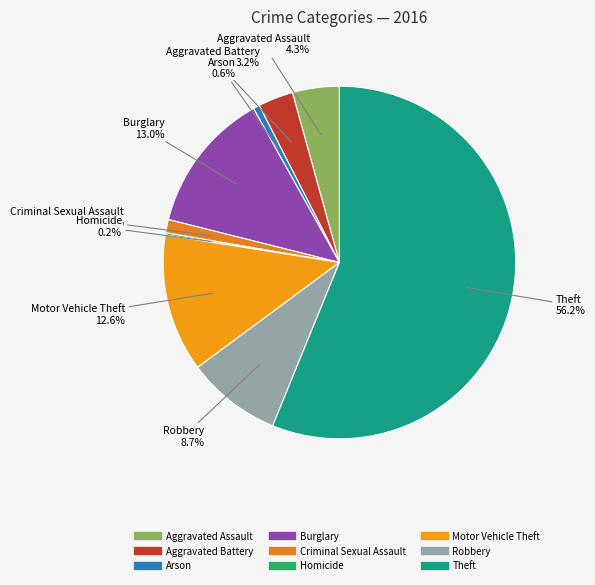

To the nearest percent, what is the average slice percentage?

11%